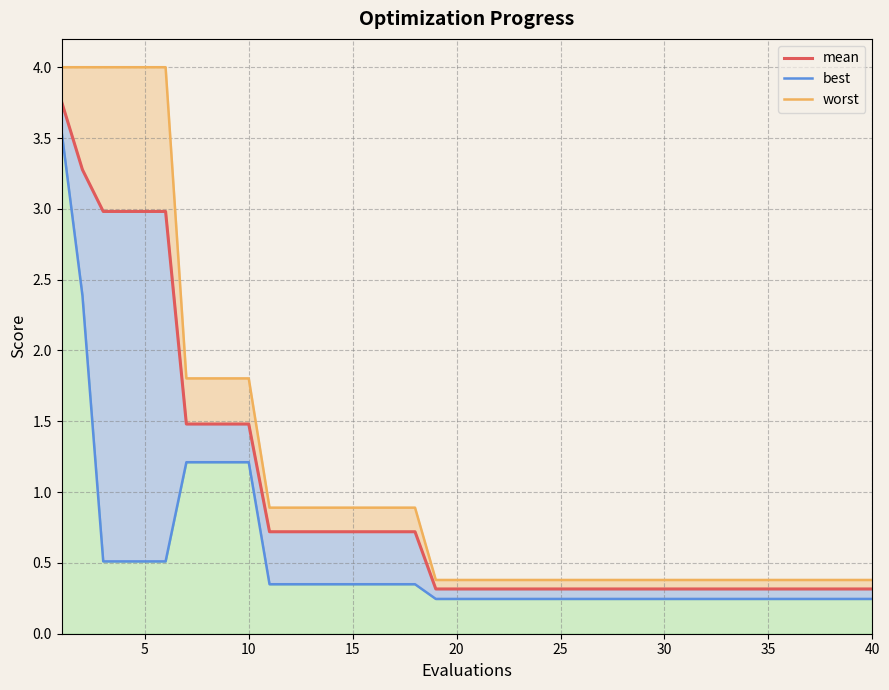

True or false: best_line has more than 2 points higher than both neighbors.

False